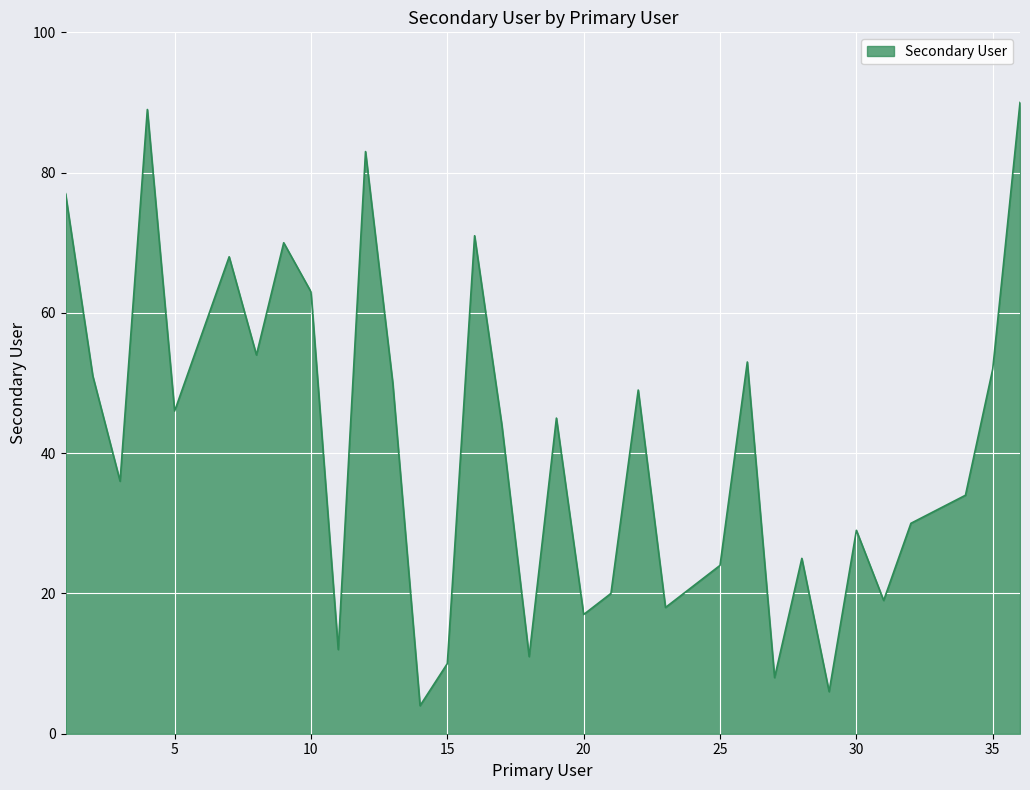

What is the greatest value displayed?

90